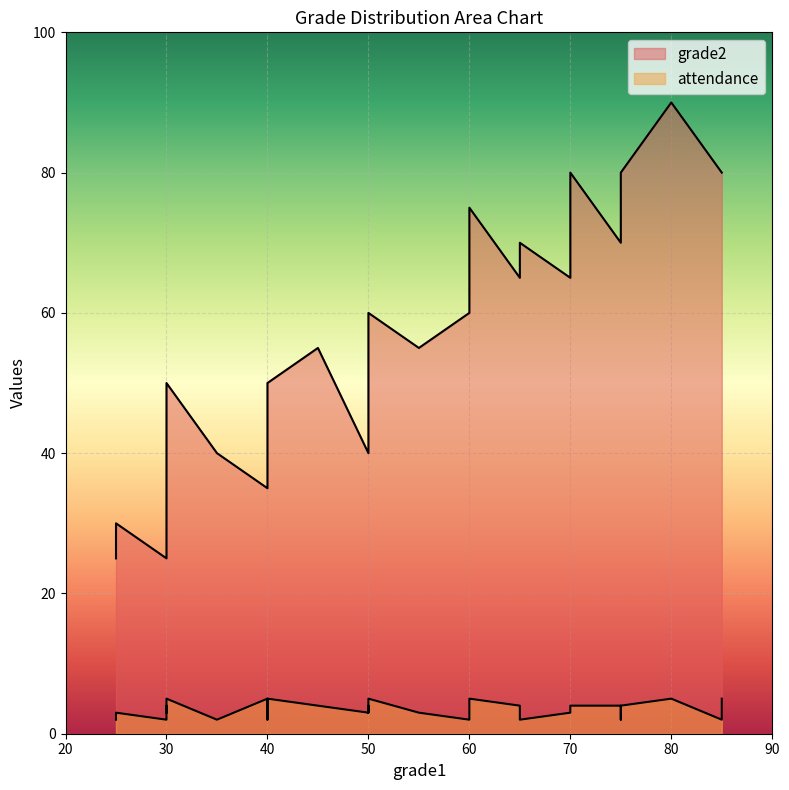

What is the label of the 22nd point from the right?

30